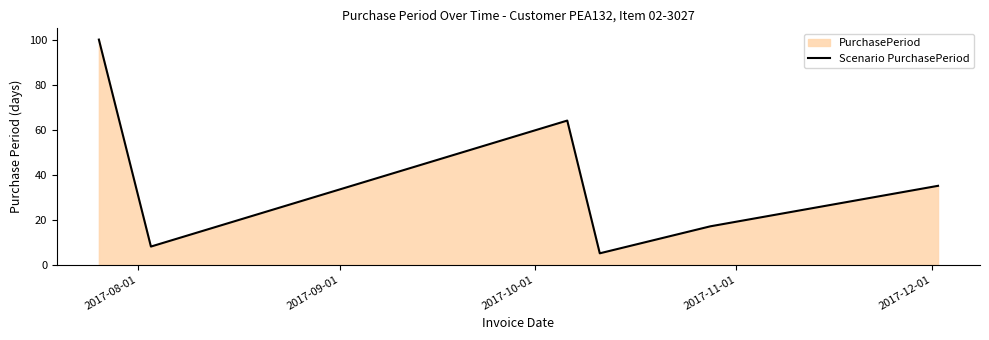

What is the average value?

38